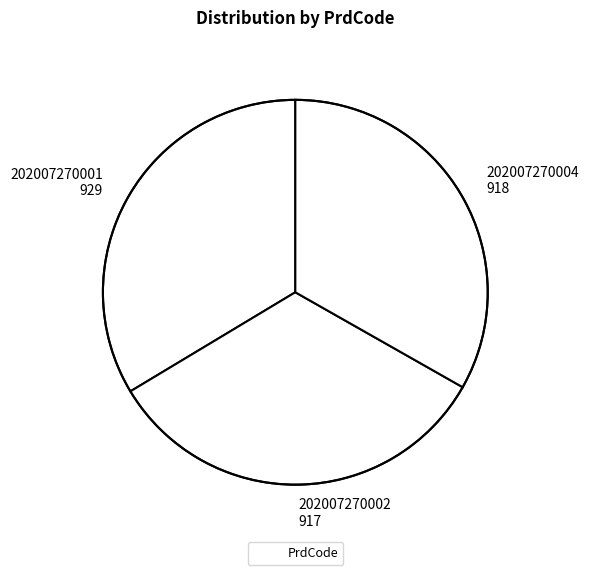

Is there any slice that represents more than half of the pie?

No